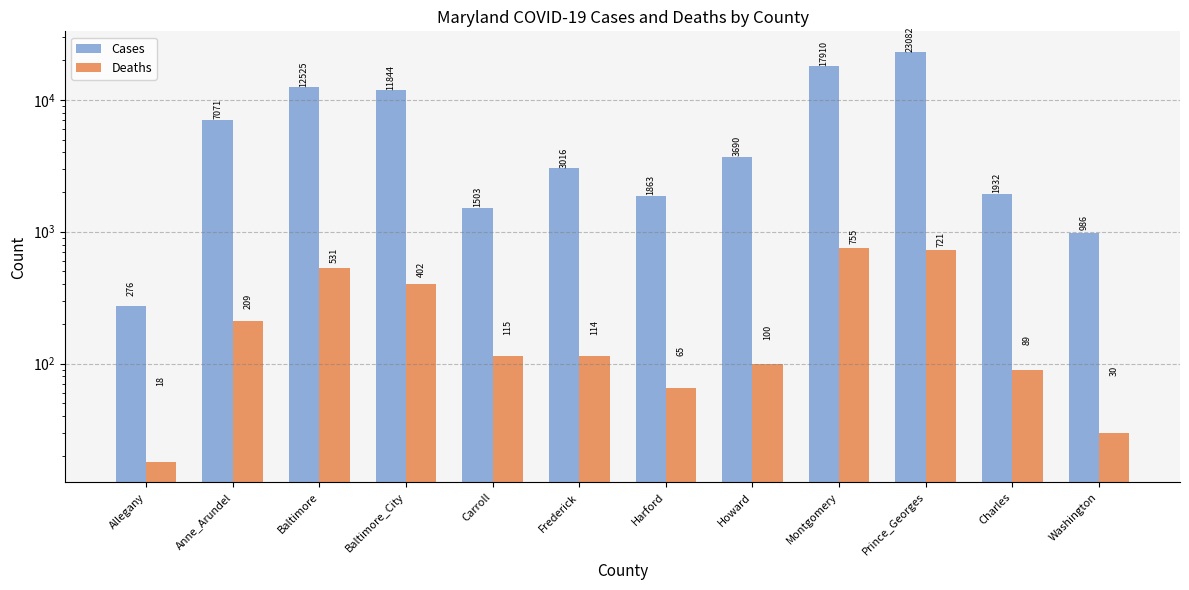

At which label does Deaths first exceed 115?

Anne_Arundel